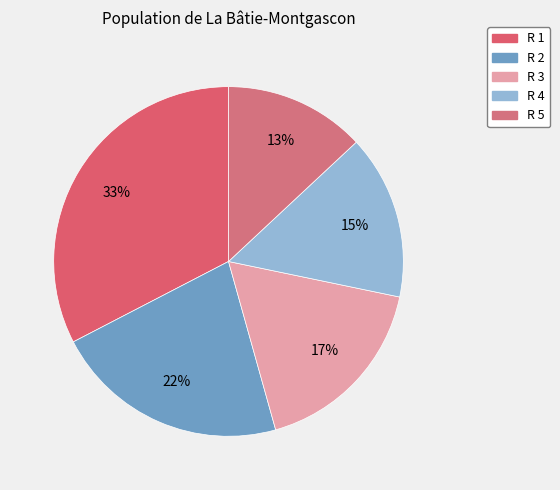

To the nearest percent, what portion does R 2 represent?

22%